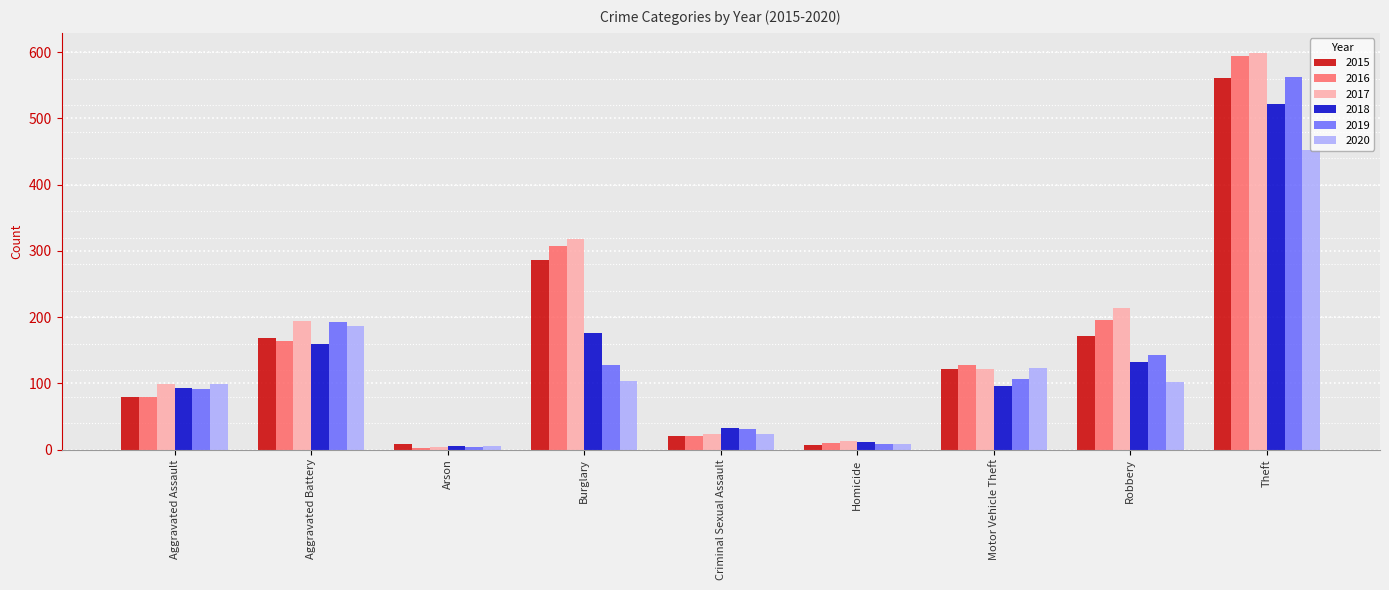

At which category is the sum across all series the highest?

Theft